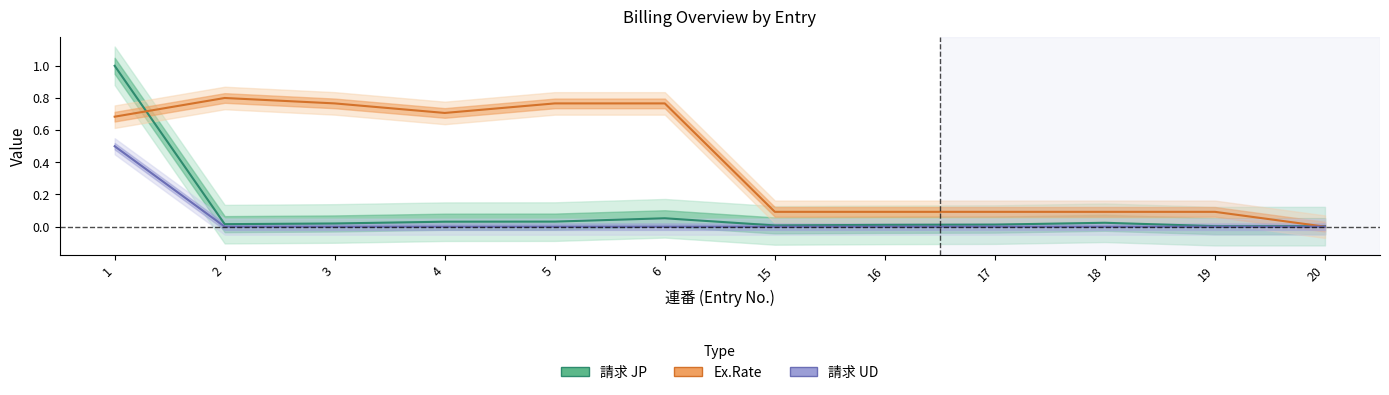

What is the average value of the Ex.Rate series?

0.4